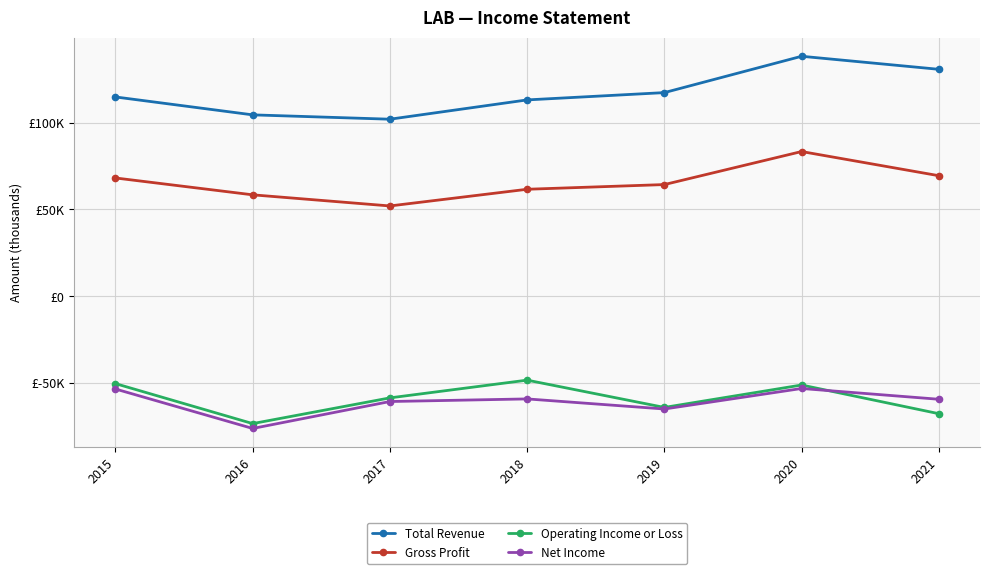

What is the sum of all Net Income values?

-425800